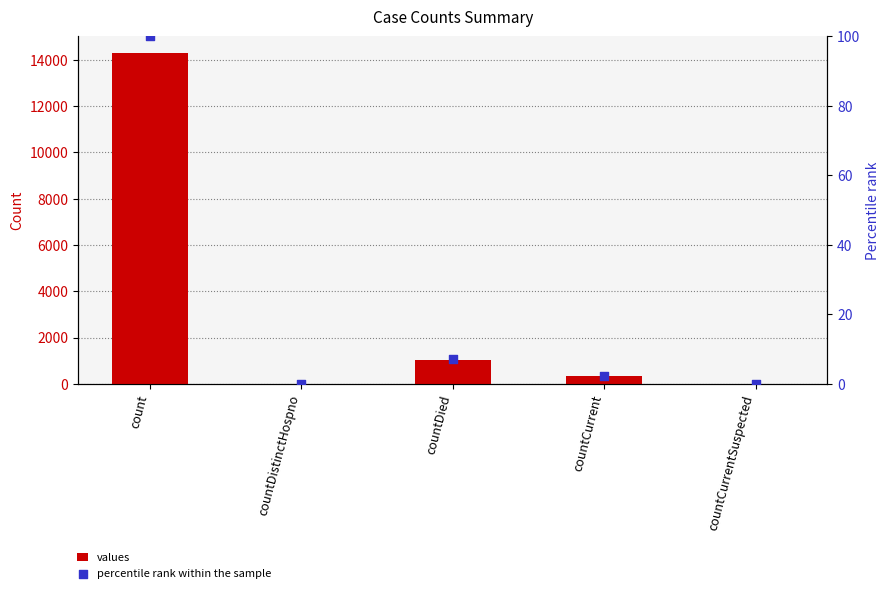

What are all the series names shown in the legend?

values, percentile rank within the sample